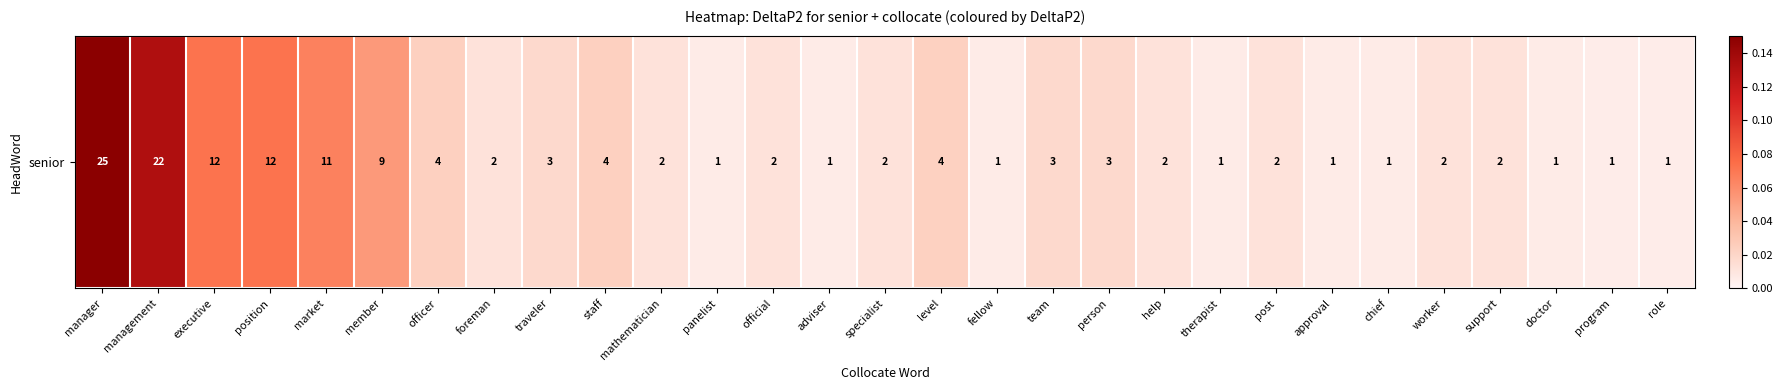

What is the difference between the maximum and minimum values?

0.1